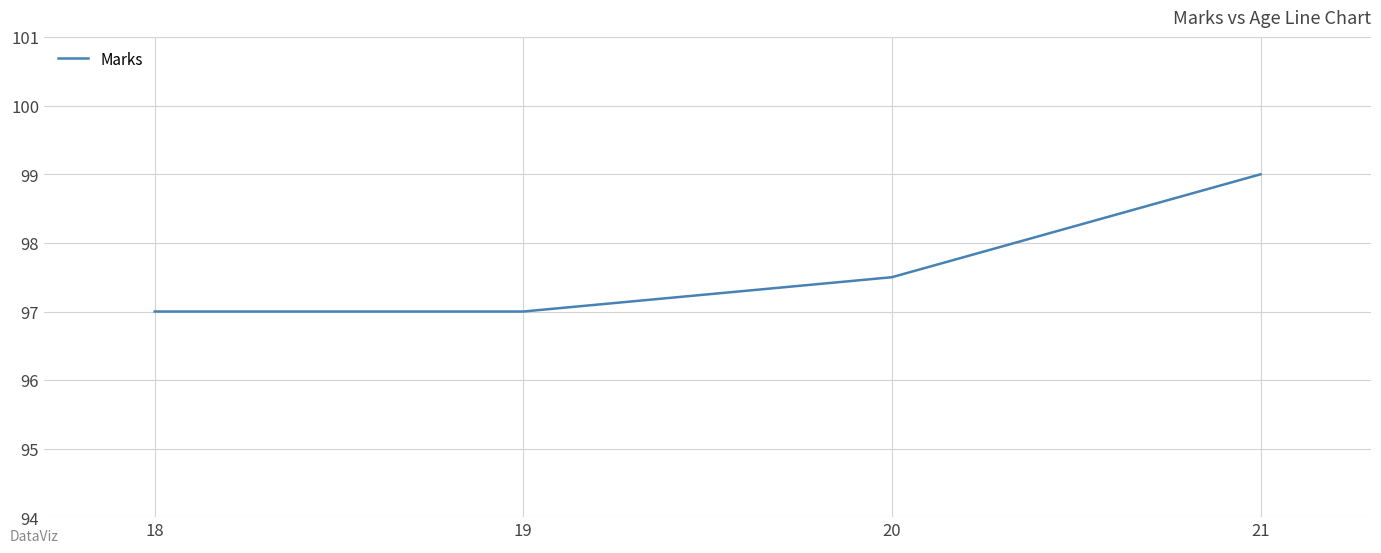

What is the greatest value displayed?

99.0